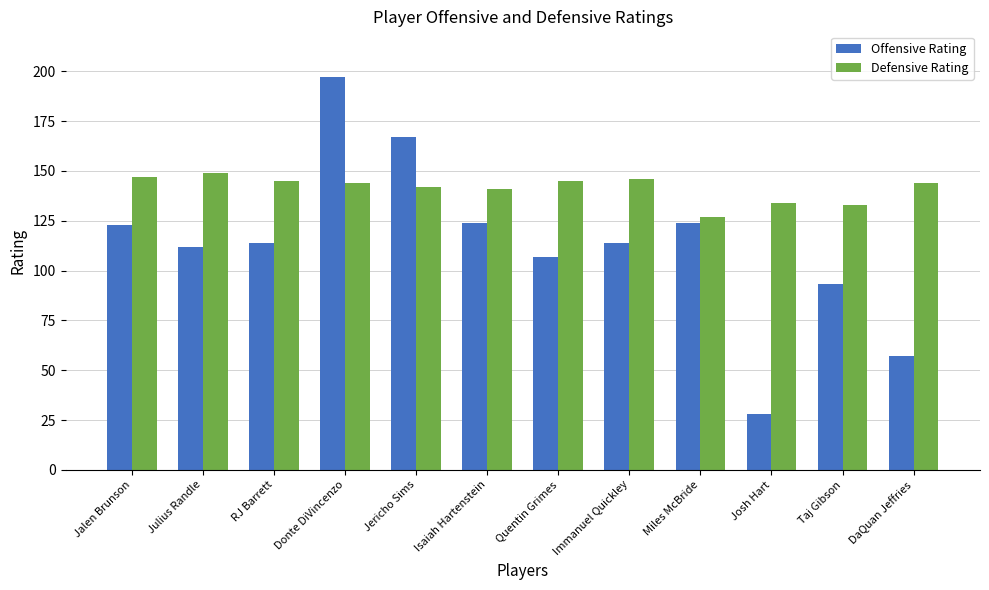

Are the bars grouped side by side (vs. stacked)?

Yes